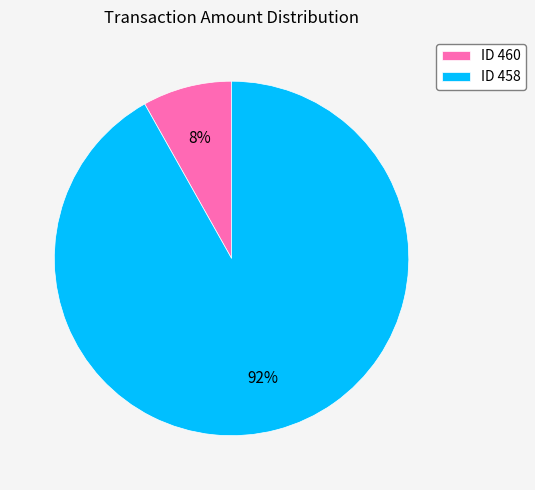

Rank the categories by value from highest to lowest.

ID 458, ID 460